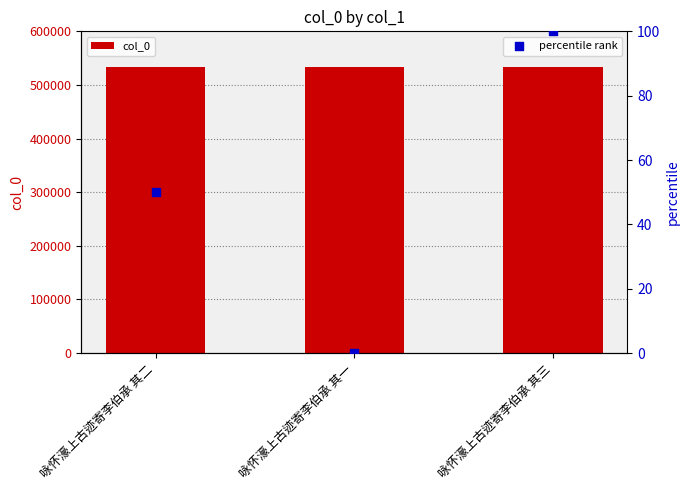

Which series has the widest spread of Y values?

percentile rank